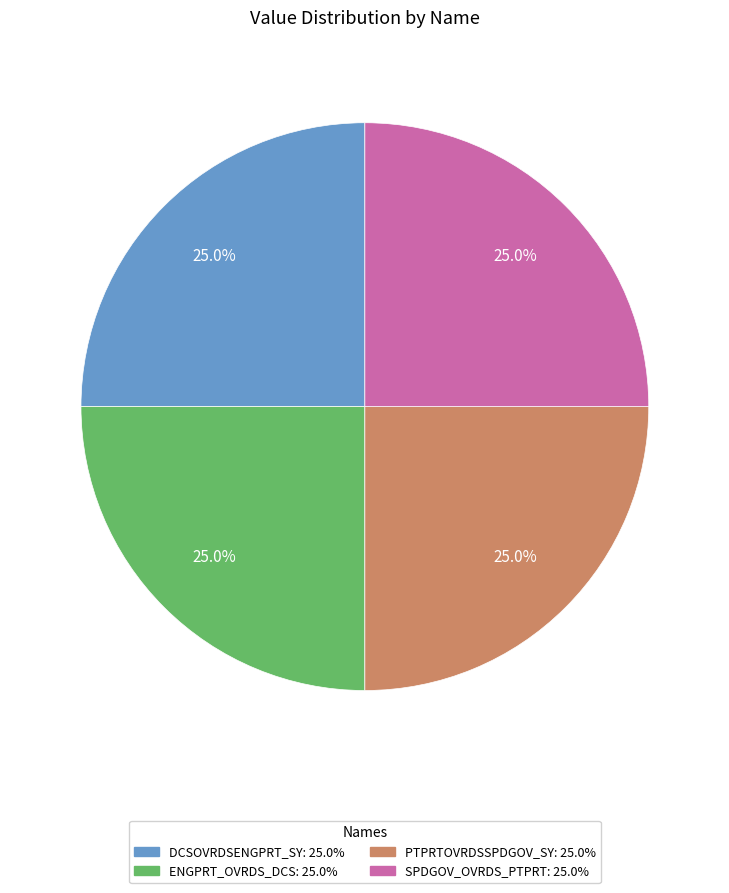

To the nearest percent, what is the combined percentage of DCSOVRDSENGPRT_SY and ENGPRT_OVRDS_DCS?

50%